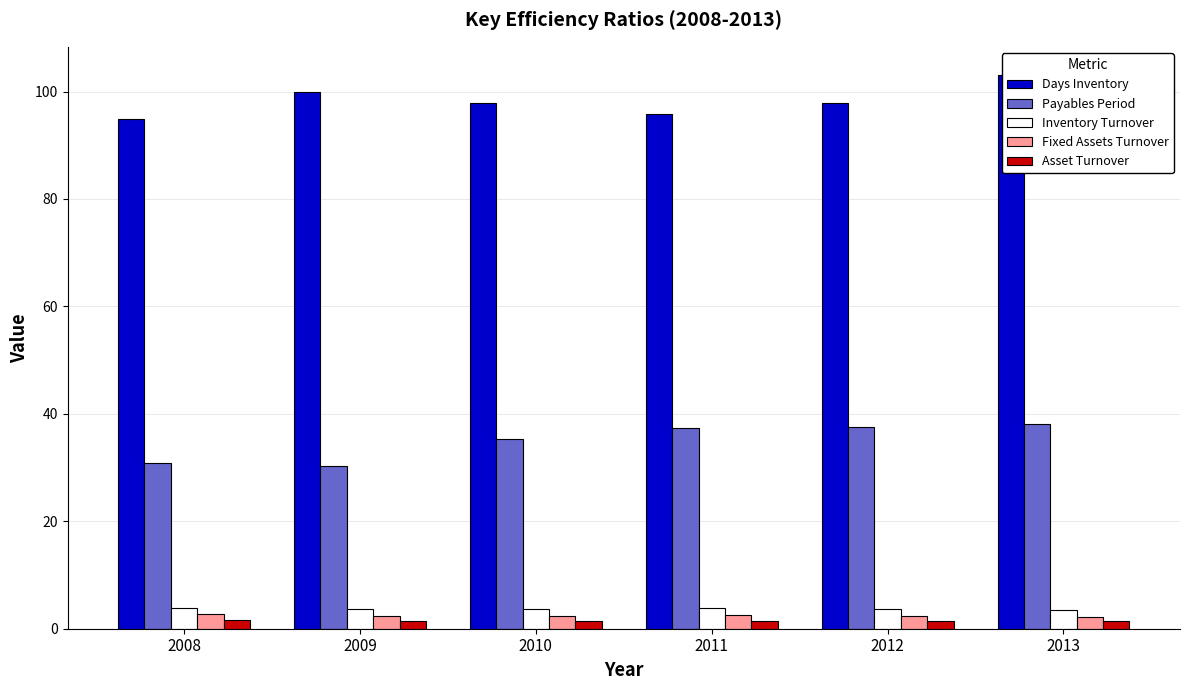

What are all the series names shown in the legend?

Days Inventory, Payables Period, Inventory Turnover, Fixed Assets Turnover, Asset Turnover